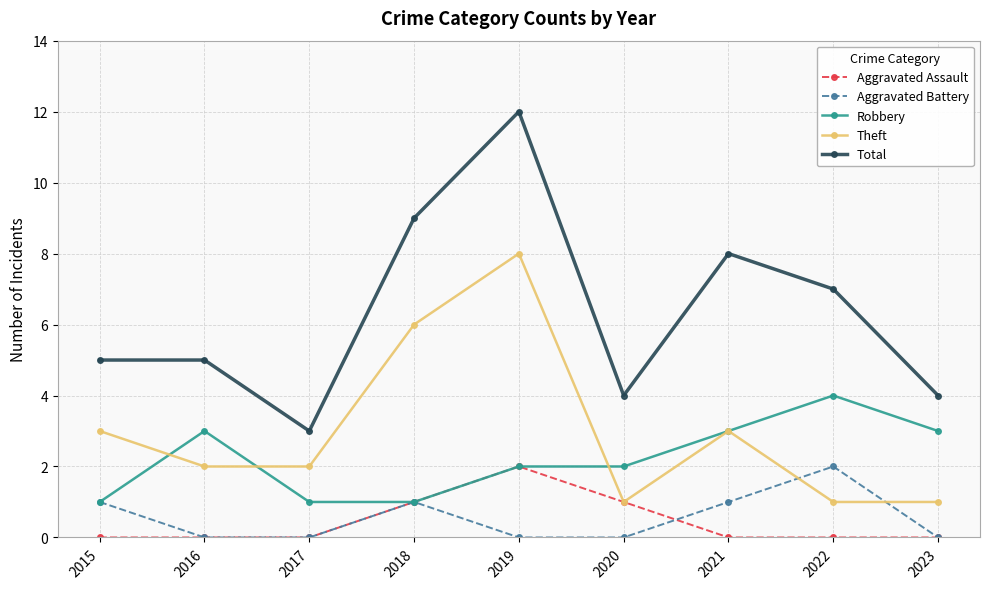

What is the sum of all Aggravated Battery values?

5